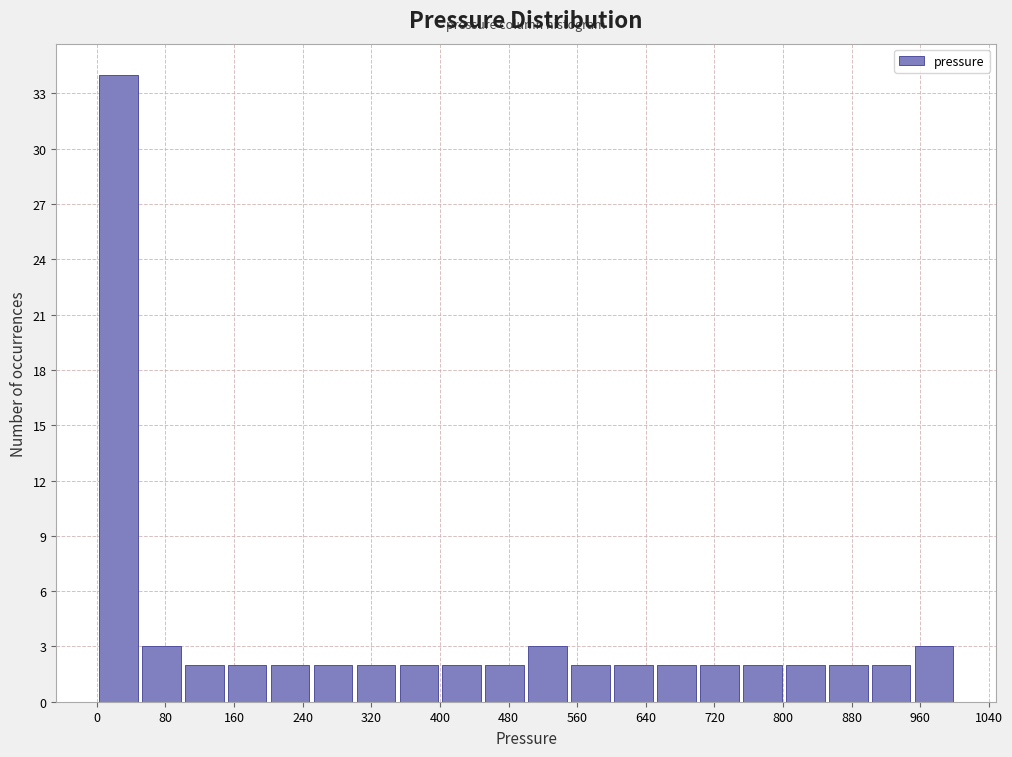

How tall is the bar that spans 0 to 50 on the x-axis? Neither the bar edges nor the heights are printed on the chart, so give them approximately, as read against the axes.

34